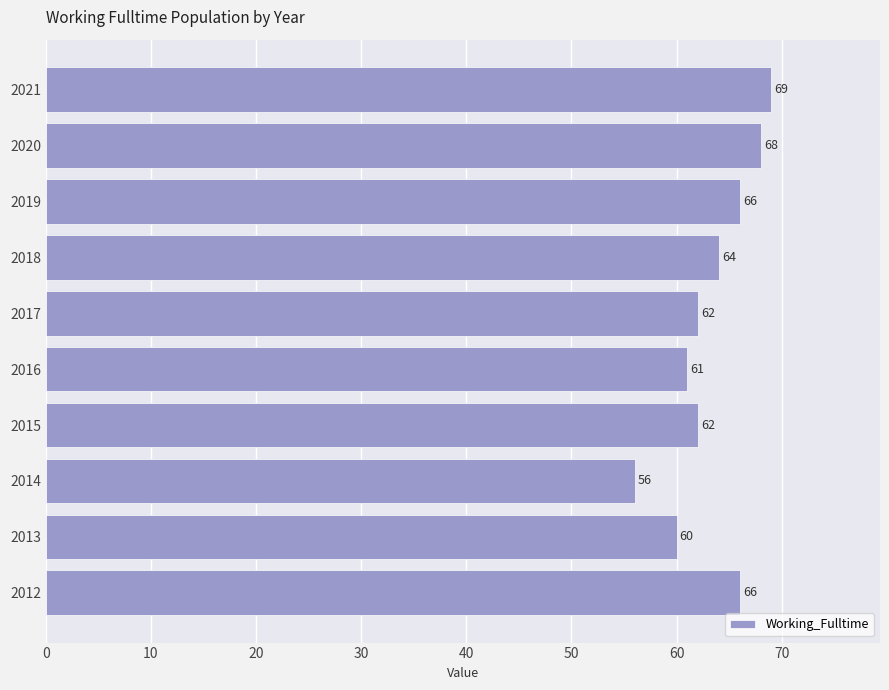

Are the bars grouped side by side (vs. stacked)?

No